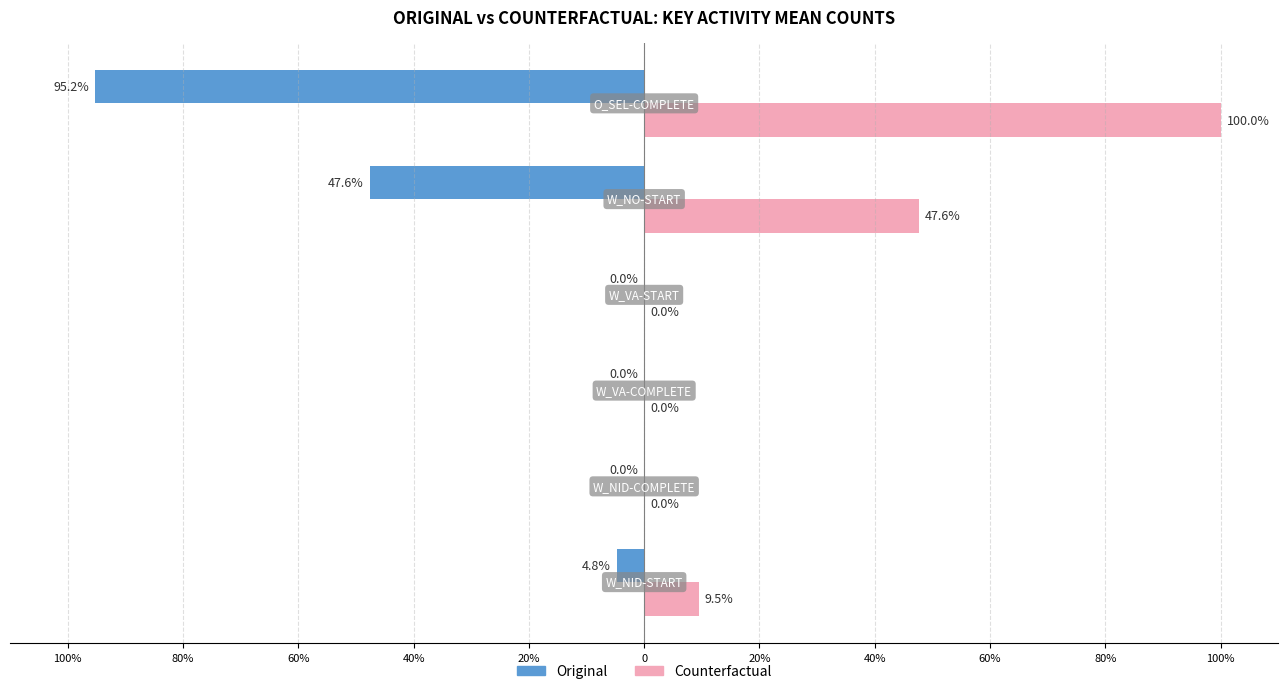

Reading right to left, transcribe all the data shown in this chart.

Original: -95.2	-47.6	0.0	0.0	0.0	-4.8
Counterfactual: 100.0	47.6	0.0	0.0	0.0	9.5